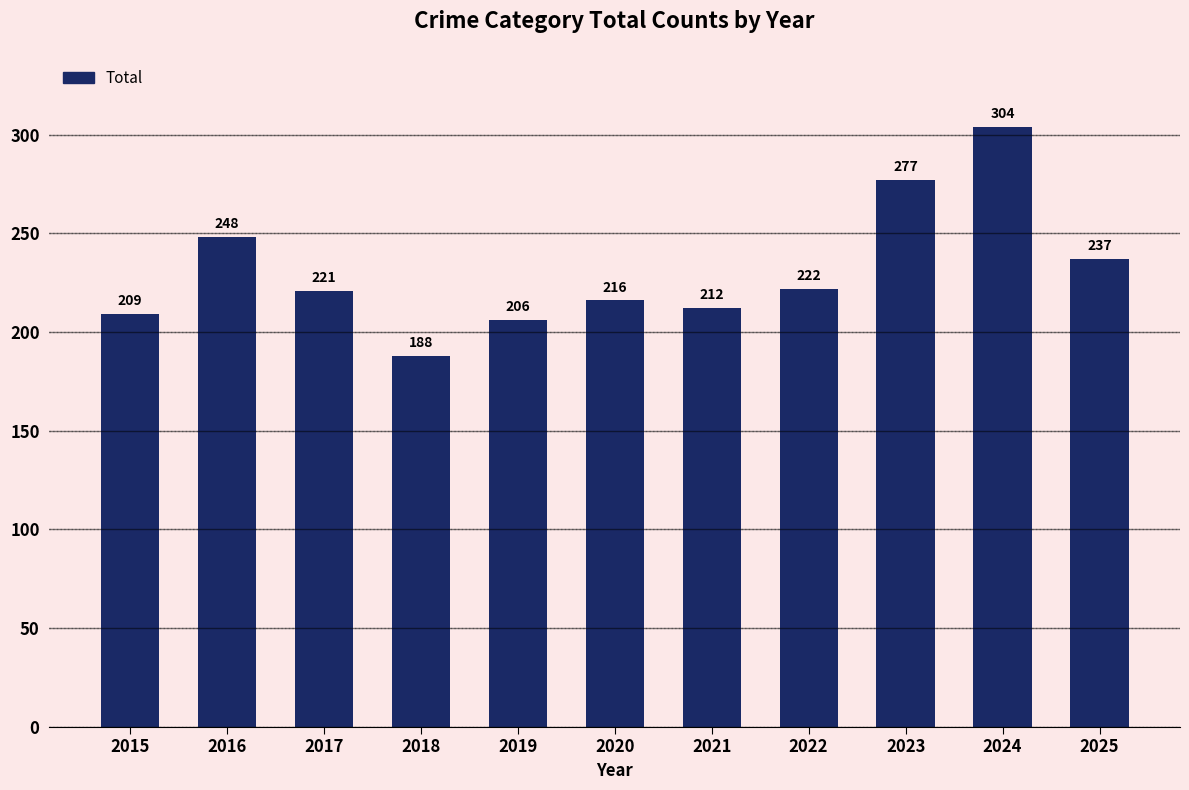

What is the value of the 8th bar from the left?

222